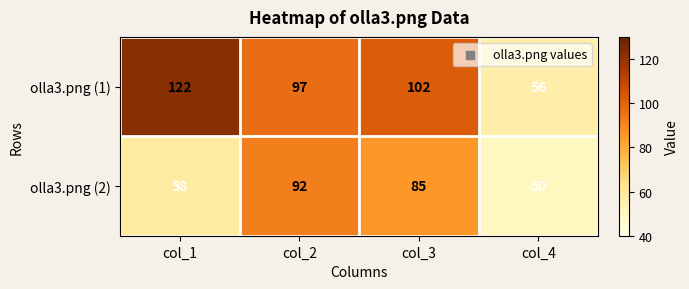

At how many categories does at least one series exceed 83?

3